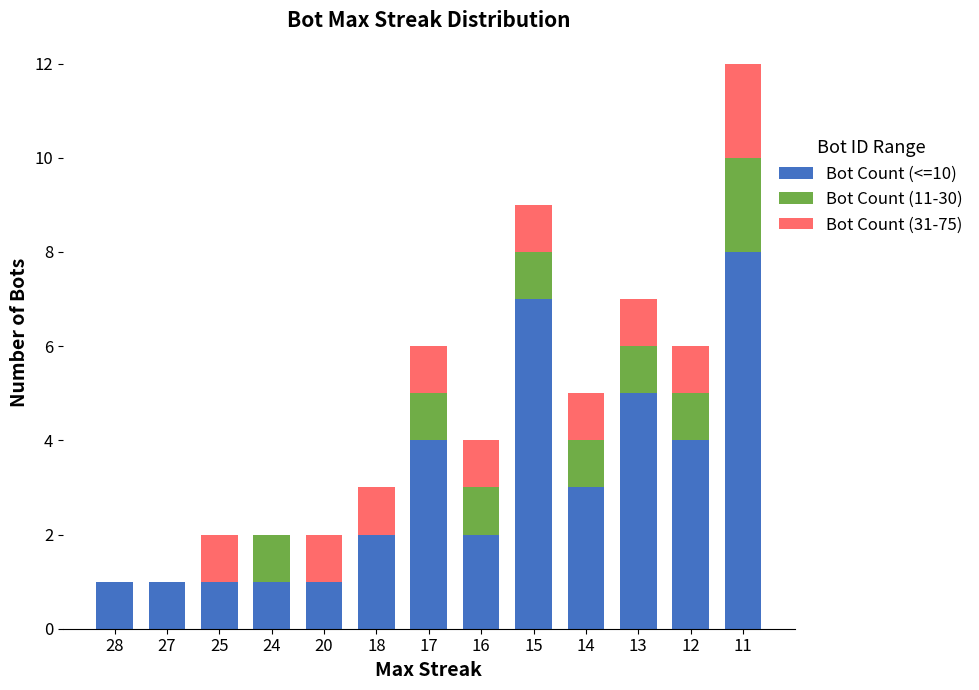

Which category has the highest value in the Bot Count (<=10) series?

11